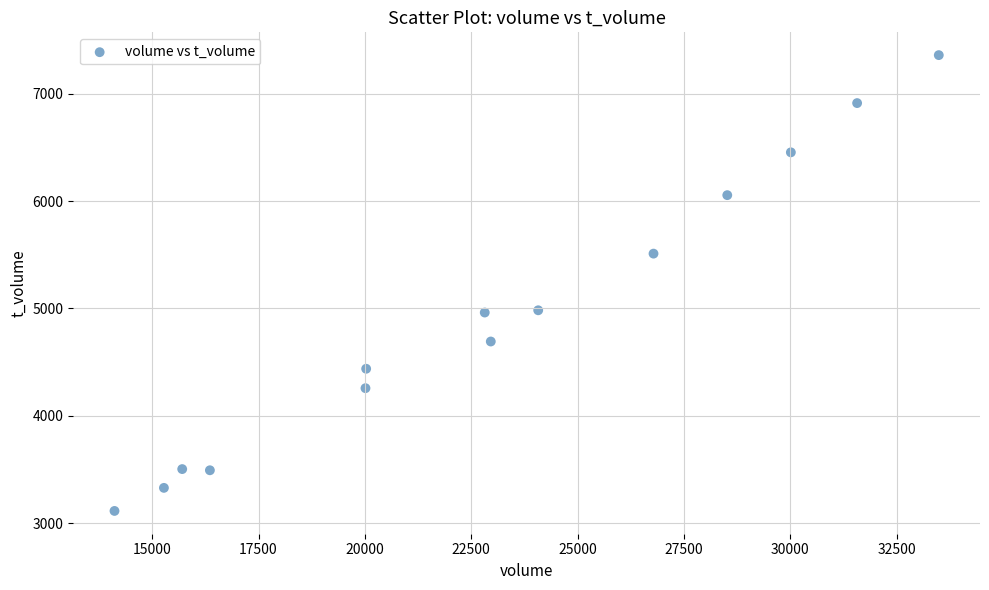

What is the range of Y values (max minus min)?

4248